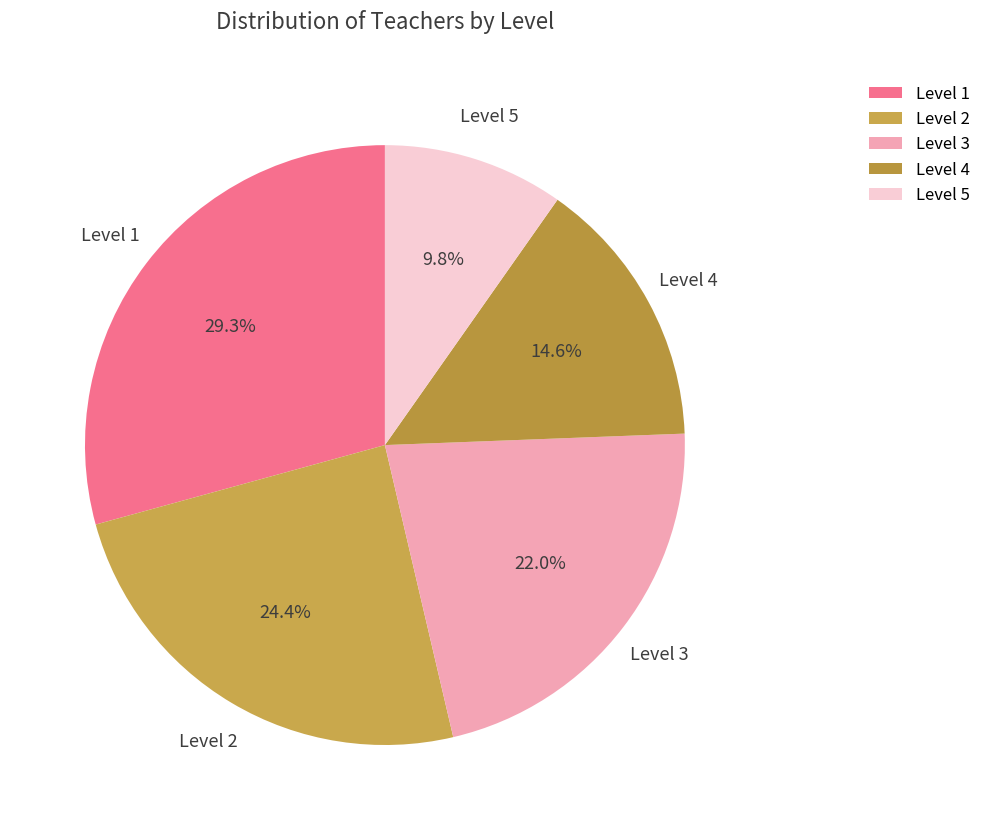

Rank the categories by value from lowest to highest.

Level 5, Level 4, Level 3, Level 2, Level 1